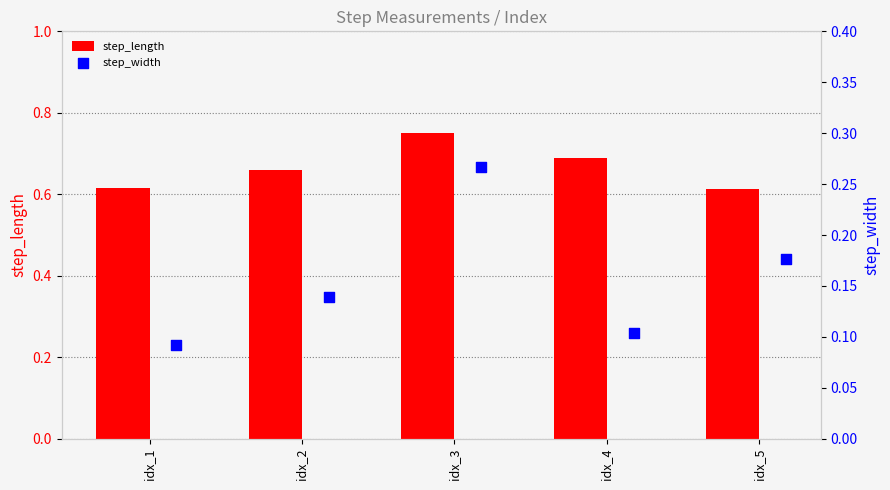

Which series reaches the minimum Y coordinate?

step_width